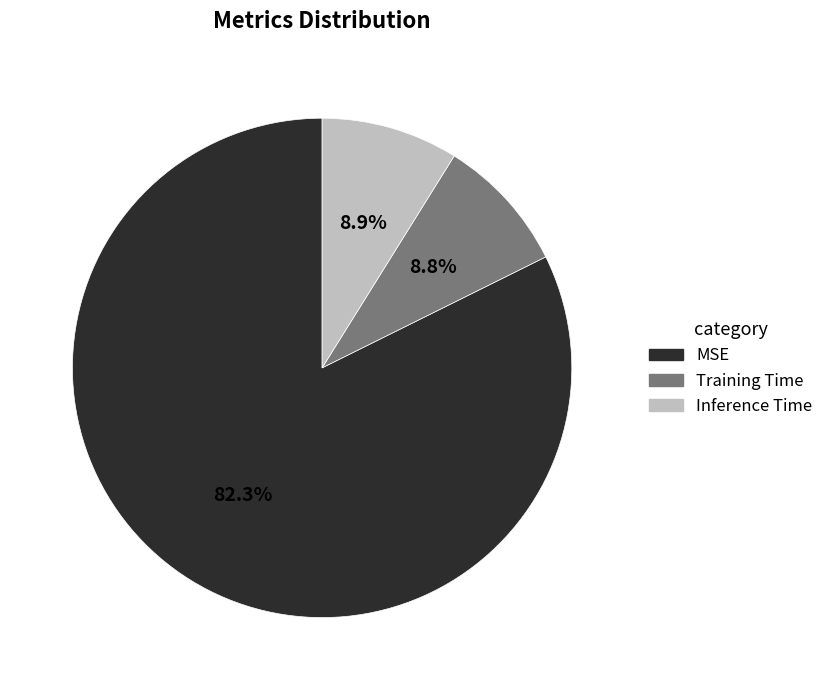

To the nearest percent, what portion does Inference Time represent?

9%